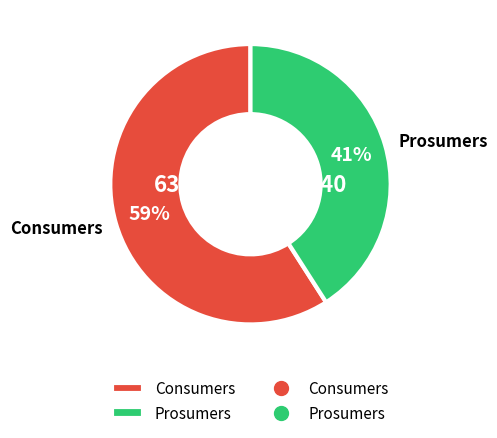

Count the number of slices in the pie.

2